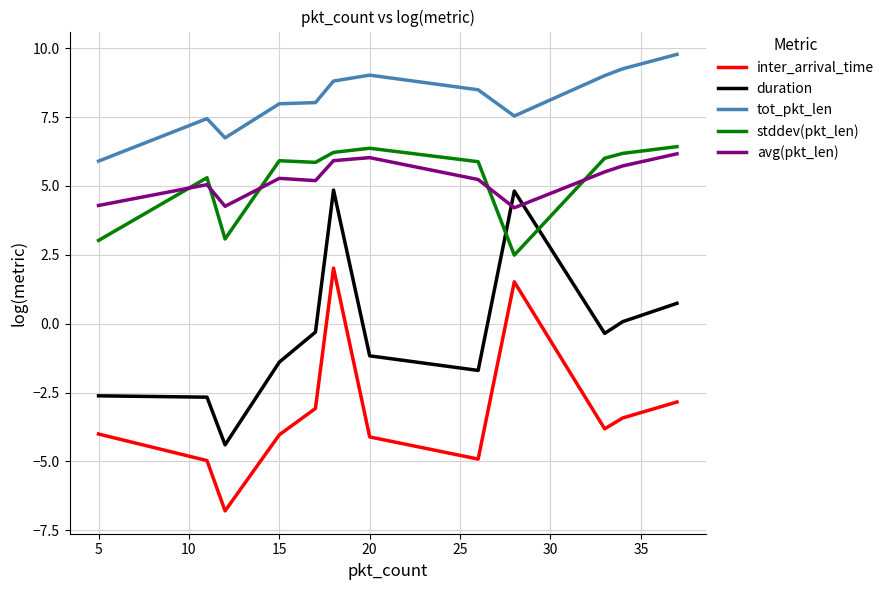

True or false: duration and inter_arrival_time intersect in this chart.

False